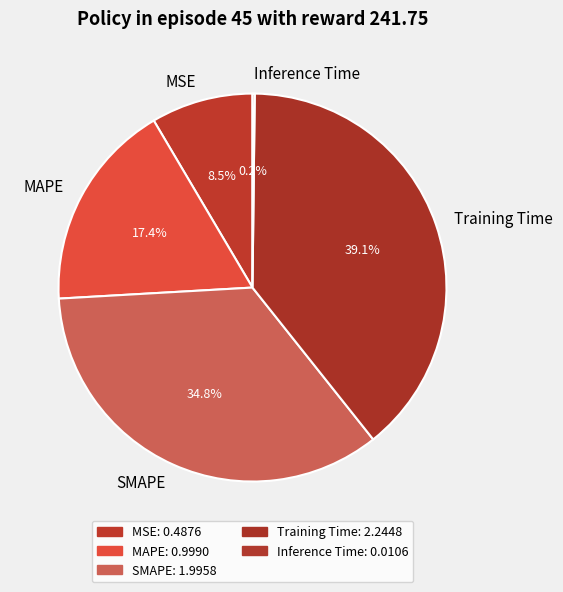

What is the ratio of the value at MAPE to the value at SMAPE?

0.5